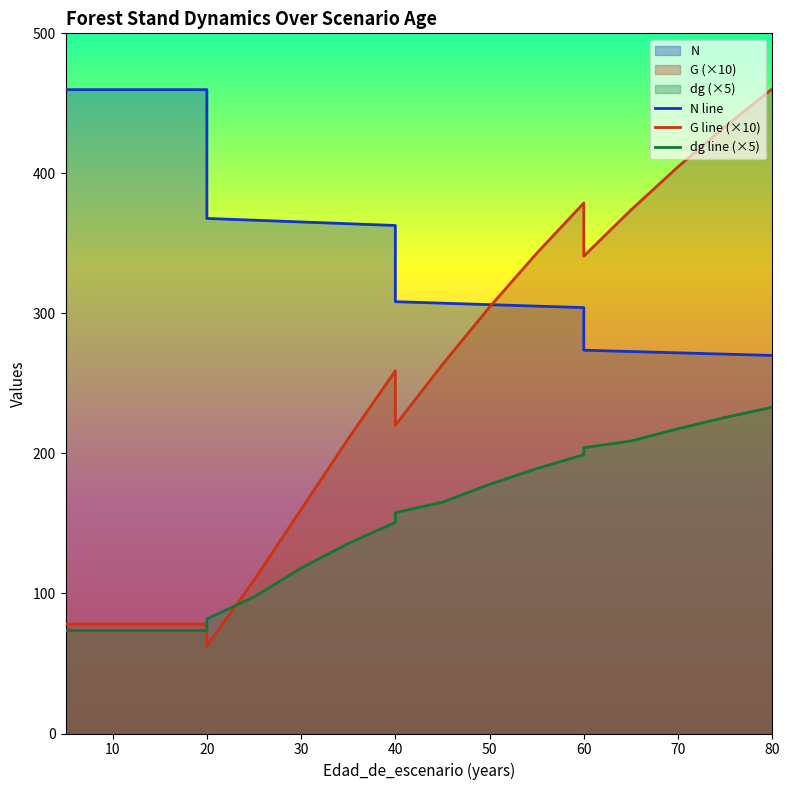

What is the difference between the maximum and minimum values in the dg line (×5) series?

159.4